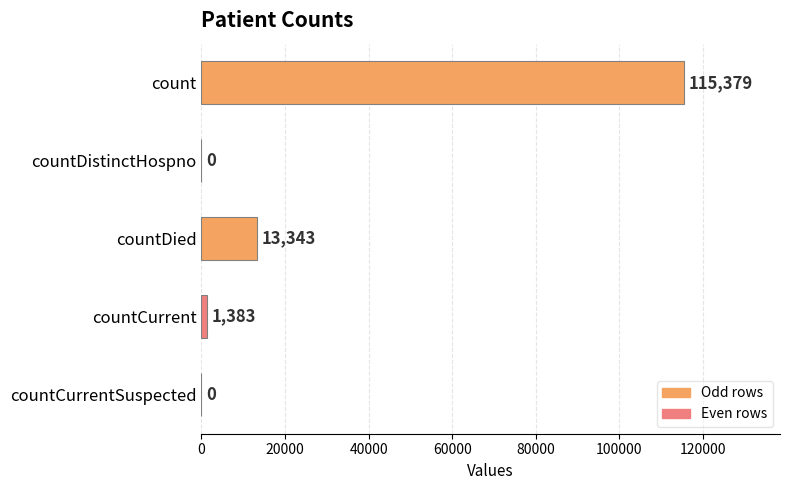

The value at countDistinctHospno is 0. True or false?

True